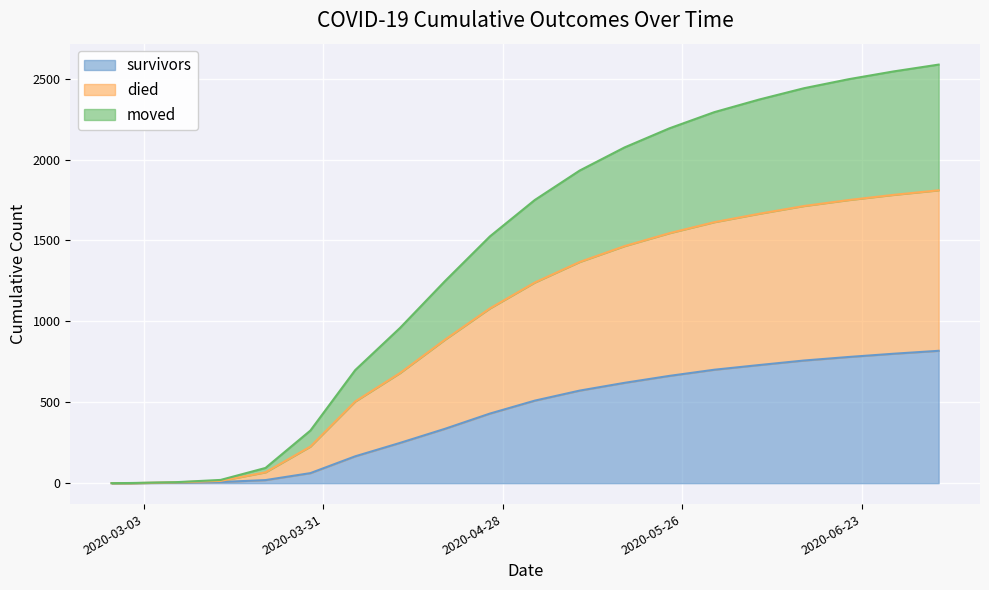

What is the highest value of the survivors series?

818